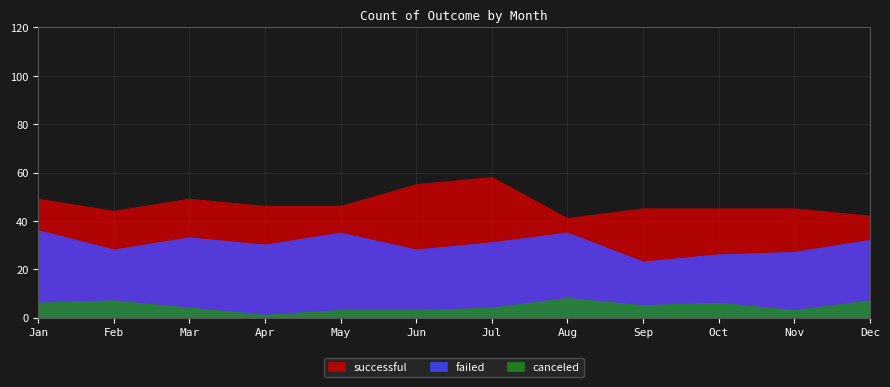

What is the value of the failed point at the 2nd from the left?

28